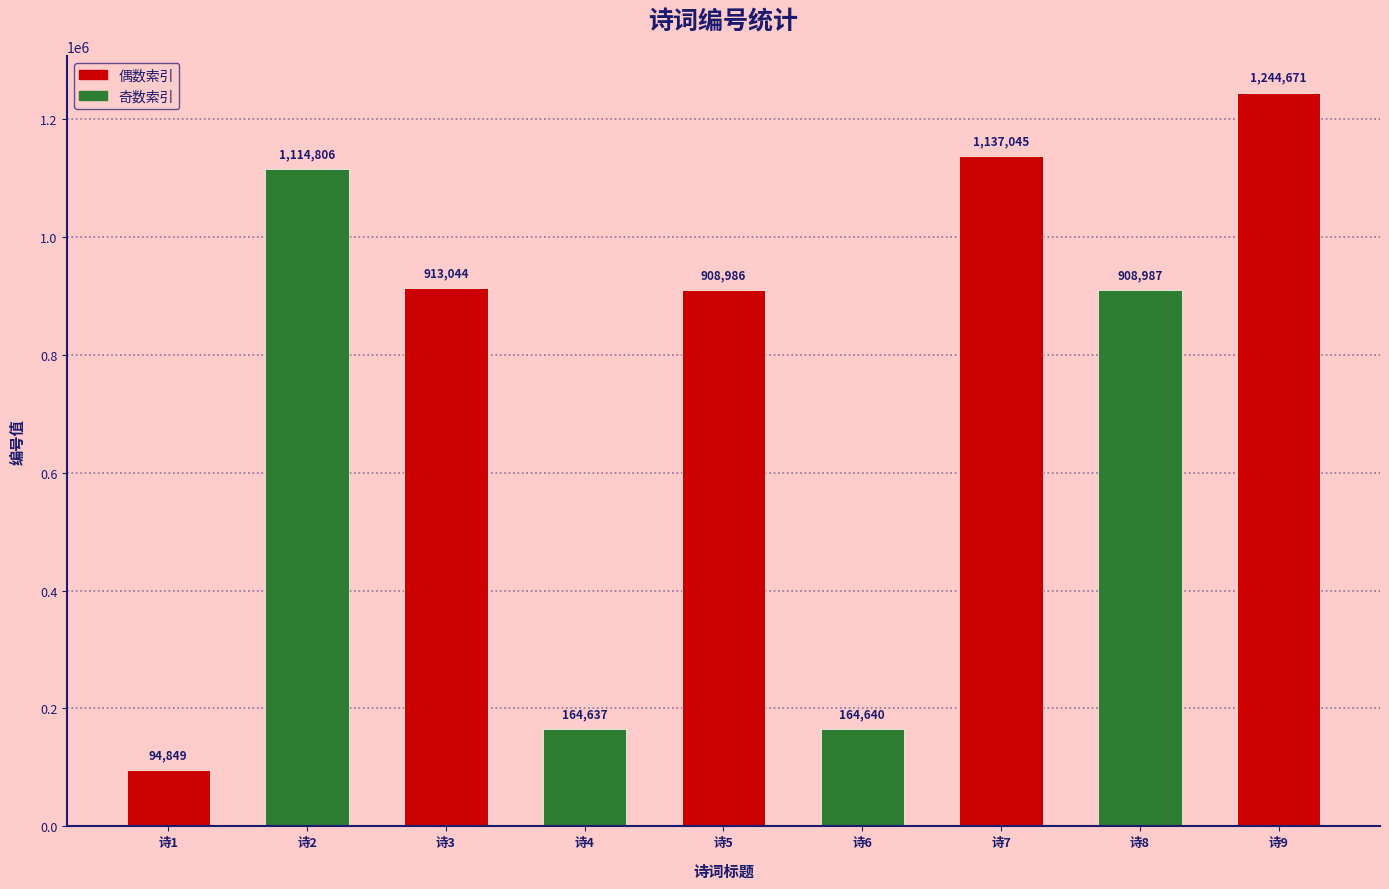

Approximately how many times larger is the value at 诗6 compared to 诗5?

0.2